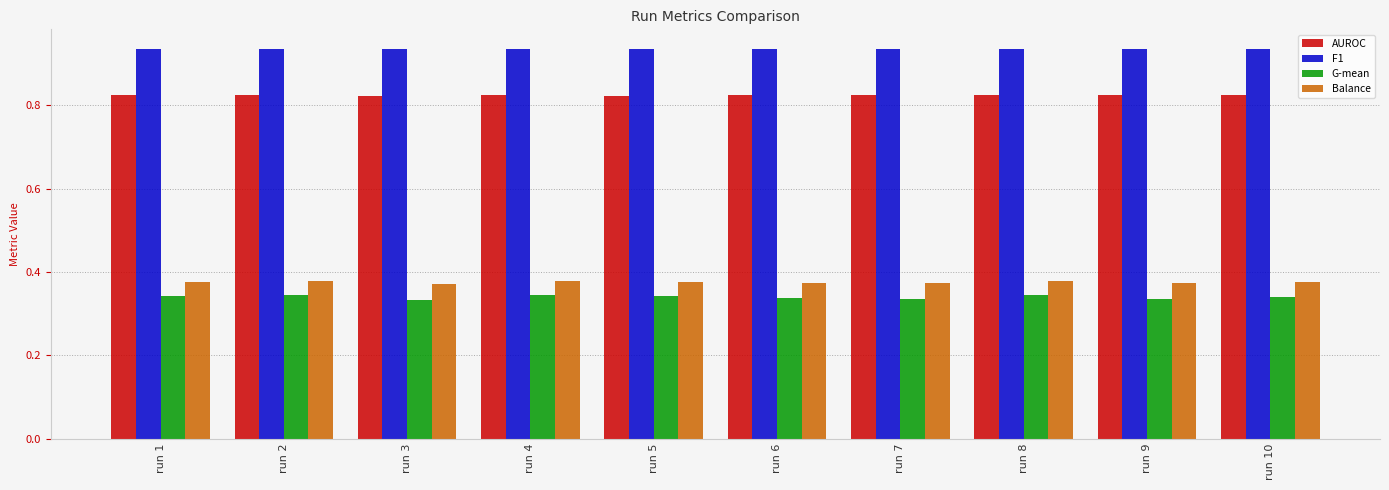

Which series has the largest range (max minus min)?

G-mean